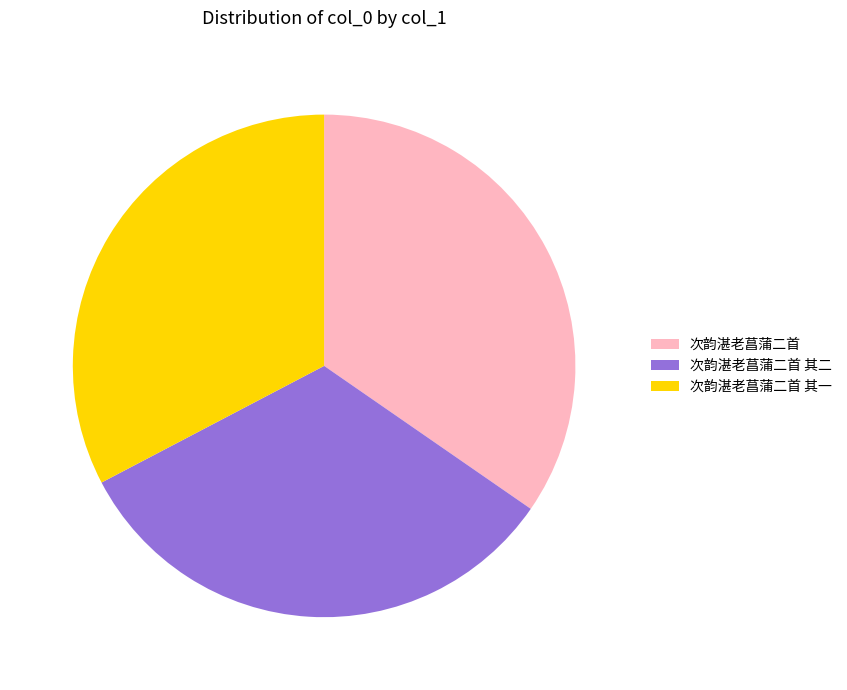

Which has a higher value, 次韵湛老菖蒲二首 or 次韵湛老菖蒲二首 其二?

次韵湛老菖蒲二首